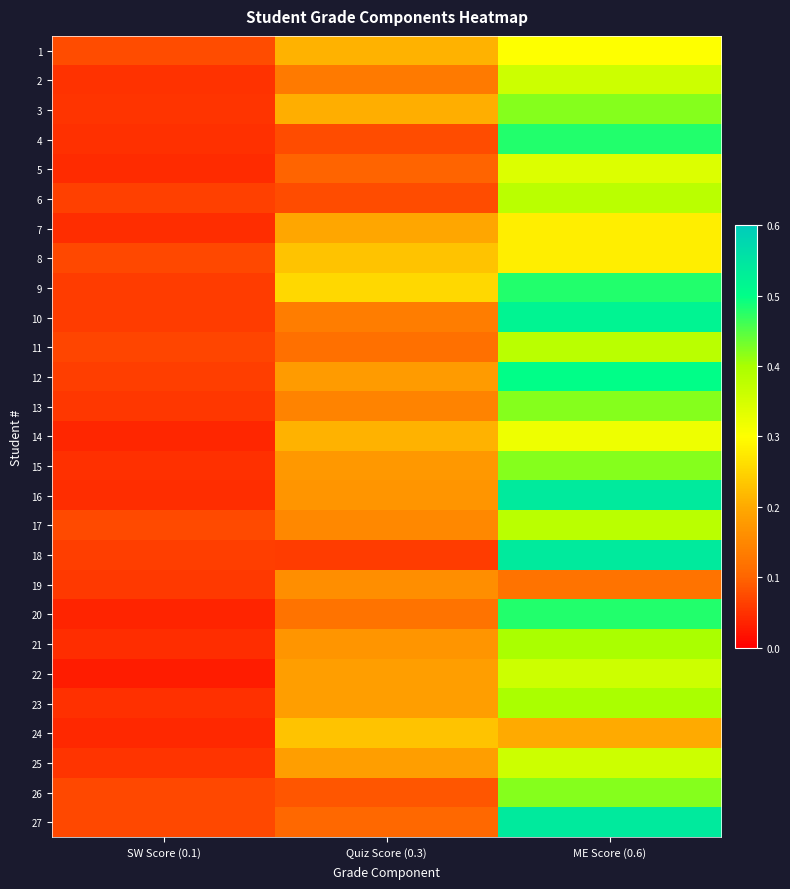

Reading left to right, extract all data points from this chart.

1: SW Score (0.1)=0.1	Quiz Score (0.3)=0.2	ME Score (0.6)=0.3
2: SW Score (0.1)=0.1	Quiz Score (0.3)=0.1	ME Score (0.6)=0.4
3: SW Score (0.1)=0.1	Quiz Score (0.3)=0.2	ME Score (0.6)=0.4
4: SW Score (0.1)=0.0	Quiz Score (0.3)=0.1	ME Score (0.6)=0.5
5: SW Score (0.1)=0.0	Quiz Score (0.3)=0.1	ME Score (0.6)=0.3
6: SW Score (0.1)=0.1	Quiz Score (0.3)=0.1	ME Score (0.6)=0.4
7: SW Score (0.1)=0.0	Quiz Score (0.3)=0.2	ME Score (0.6)=0.3
8: SW Score (0.1)=0.1	Quiz Score (0.3)=0.2	ME Score (0.6)=0.3
9: SW Score (0.1)=0.1	Quiz Score (0.3)=0.3	ME Score (0.6)=0.5
10: SW Score (0.1)=0.1	Quiz Score (0.3)=0.1	ME Score (0.6)=0.5
11: SW Score (0.1)=0.1	Quiz Score (0.3)=0.1	ME Score (0.6)=0.4
12: SW Score (0.1)=0.1	Quiz Score (0.3)=0.2	ME Score (0.6)=0.5
13: SW Score (0.1)=0.1	Quiz Score (0.3)=0.1	ME Score (0.6)=0.4
14: SW Score (0.1)=0.0	Quiz Score (0.3)=0.2	ME Score (0.6)=0.3
15: SW Score (0.1)=0.0	Quiz Score (0.3)=0.2	ME Score (0.6)=0.4
16: SW Score (0.1)=0.0	Quiz Score (0.3)=0.2	ME Score (0.6)=0.5
17: SW Score (0.1)=0.1	Quiz Score (0.3)=0.1	ME Score (0.6)=0.4
18: SW Score (0.1)=0.1	Quiz Score (0.3)=0.1	ME Score (0.6)=0.5
19: SW Score (0.1)=0.1	Quiz Score (0.3)=0.2	ME Score (0.6)=0.1
20: SW Score (0.1)=0.0	Quiz Score (0.3)=0.1	ME Score (0.6)=0.5
21: SW Score (0.1)=0.0	Quiz Score (0.3)=0.2	ME Score (0.6)=0.4
22: SW Score (0.1)=0.0	Quiz Score (0.3)=0.2	ME Score (0.6)=0.4
23: SW Score (0.1)=0.0	Quiz Score (0.3)=0.2	ME Score (0.6)=0.4
24: SW Score (0.1)=0.0	Quiz Score (0.3)=0.2	ME Score (0.6)=0.2
25: SW Score (0.1)=0.1	Quiz Score (0.3)=0.2	ME Score (0.6)=0.4
26: SW Score (0.1)=0.1	Quiz Score (0.3)=0.1	ME Score (0.6)=0.4
27: SW Score (0.1)=0.1	Quiz Score (0.3)=0.1	ME Score (0.6)=0.5